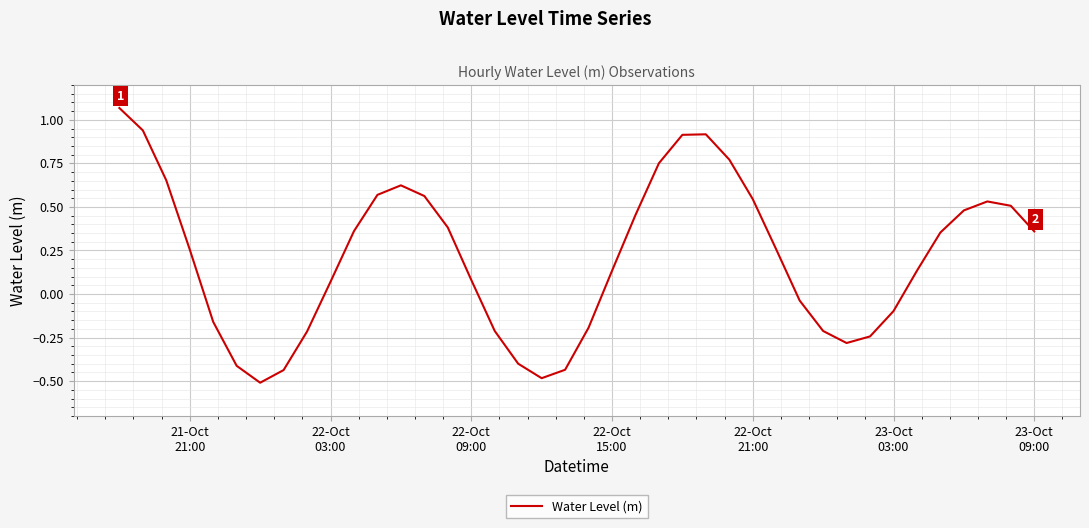

What is the difference between the maximum and minimum values?

1.6